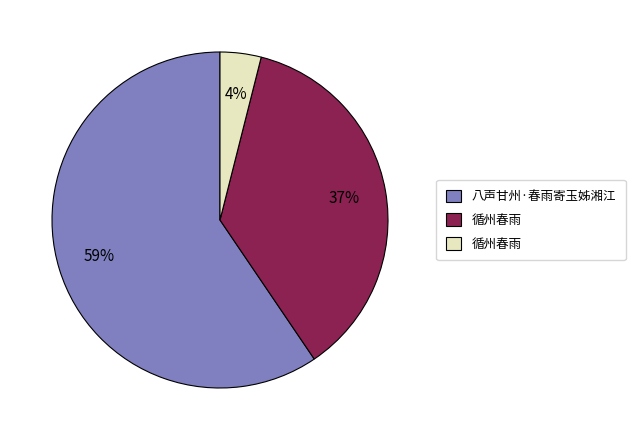

To the nearest percent, what is the average slice percentage?

33%